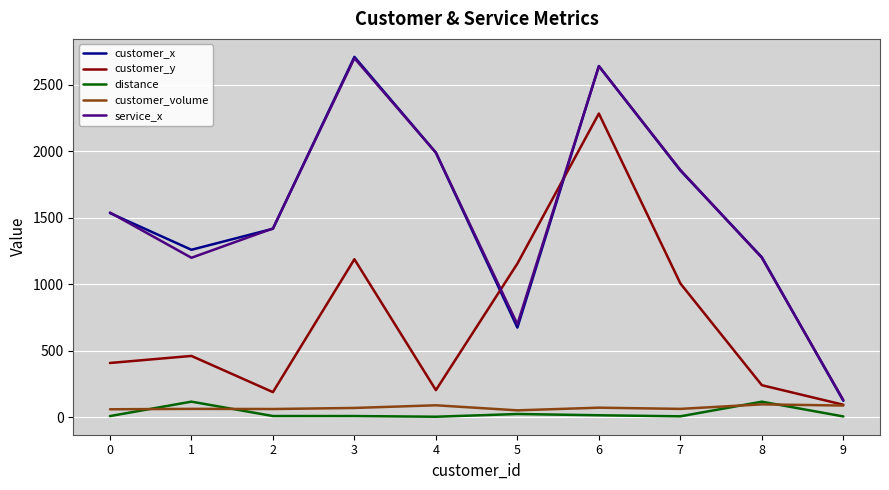

In customer_y, how many points are higher than both neighbors (excluding endpoints)?

3